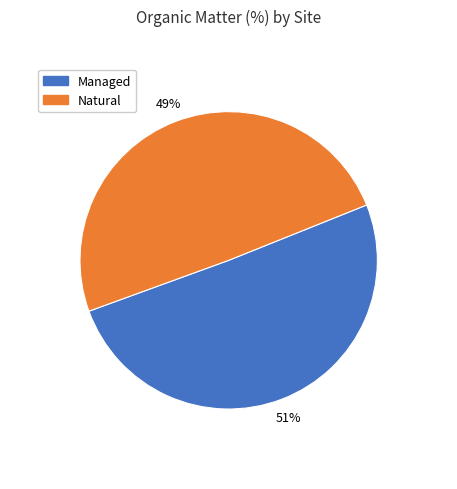

Count the number of slices in the pie.

2